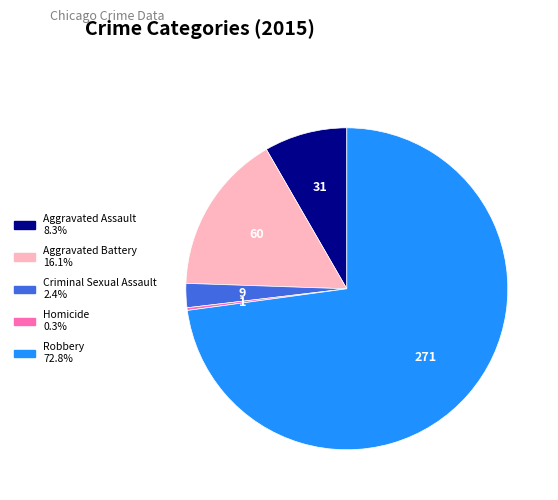

Approximately how many times larger is the value at Aggravated Battery compared to Criminal Sexual Assault?

6.7